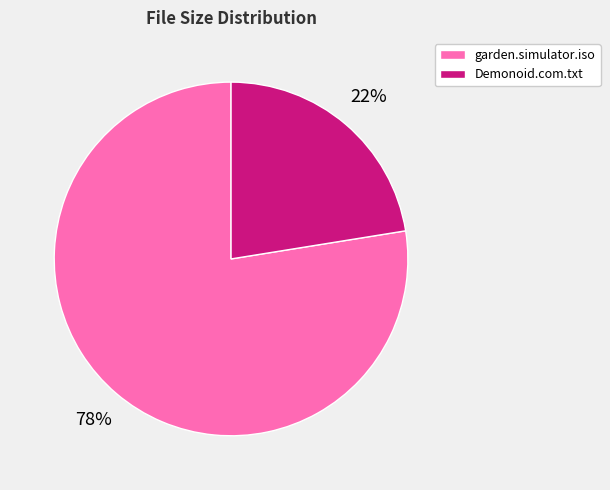

Combined, do Demonoid.com.txt and garden.simulator.iso account for over 50%?

Yes